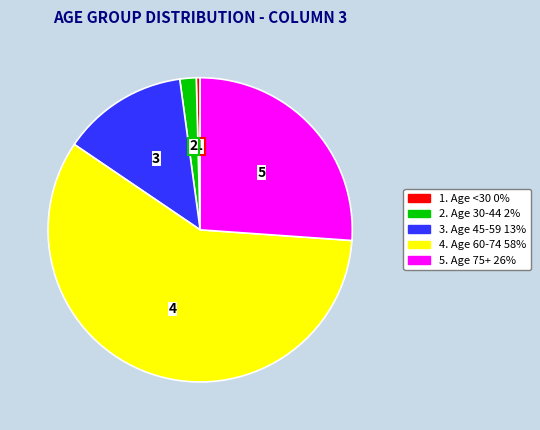

What is the majority slice?

4. Age 60-74 58%